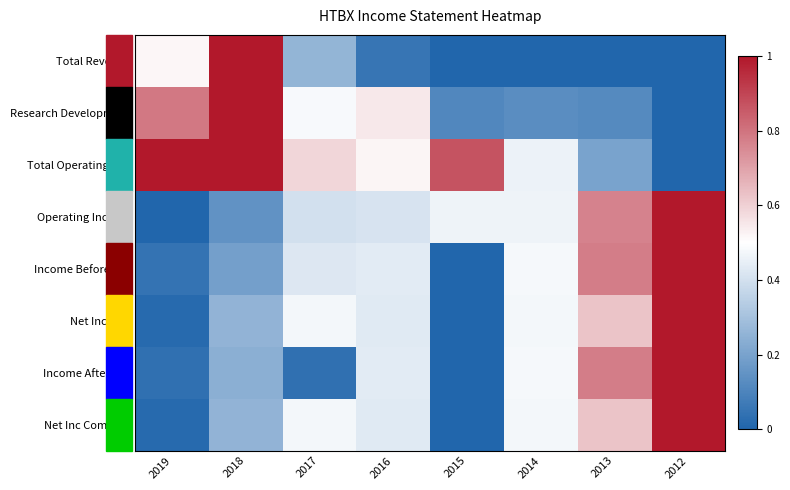

At how many categories does at least one series exceed 0?

8